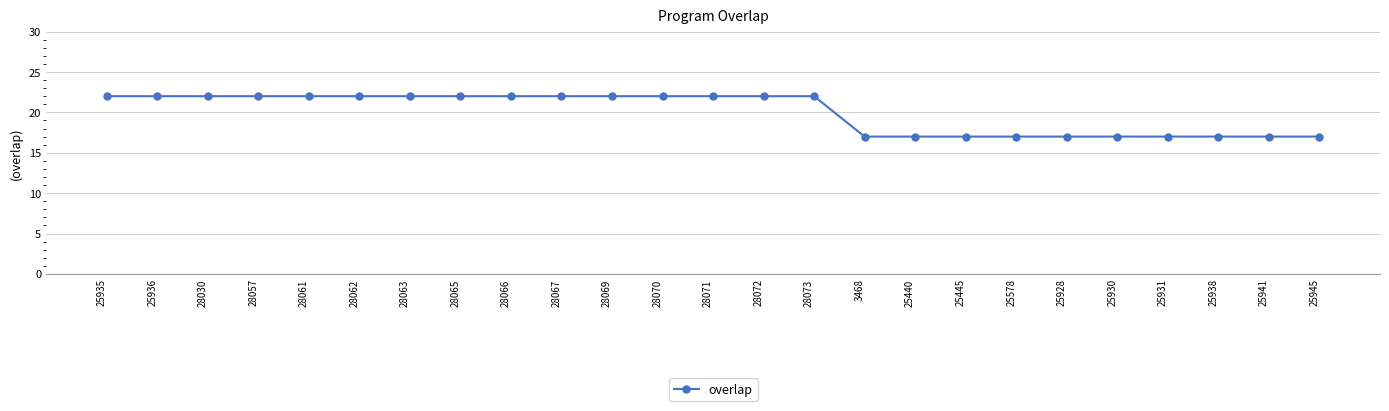

What position from the right is 28073?

11